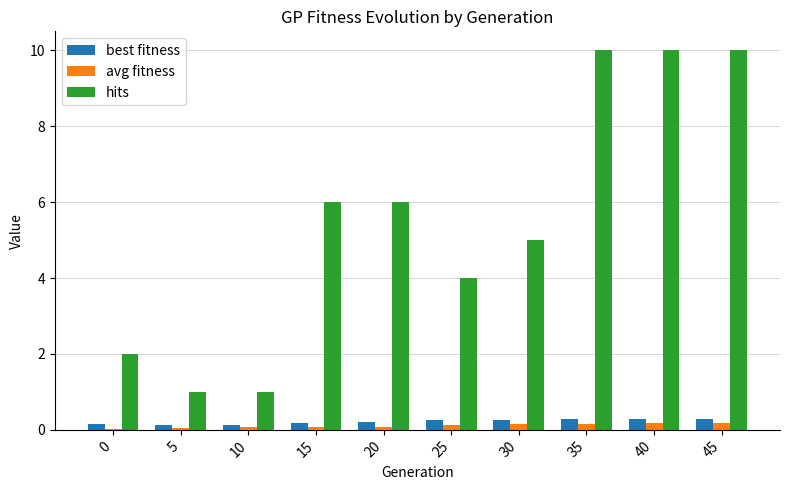

Are the bars grouped side by side (vs. stacked)?

Yes